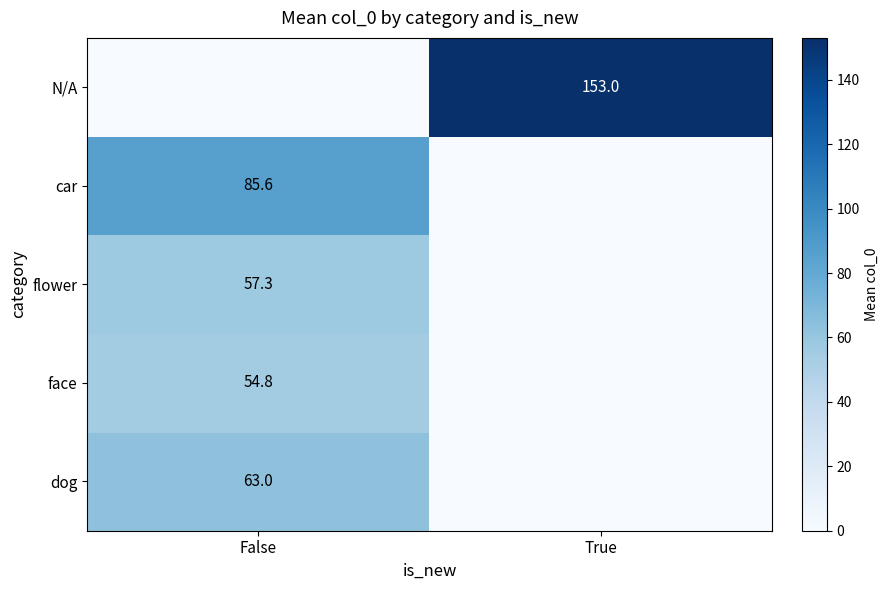

Is it true that N/A equals 221.0 at True?

False